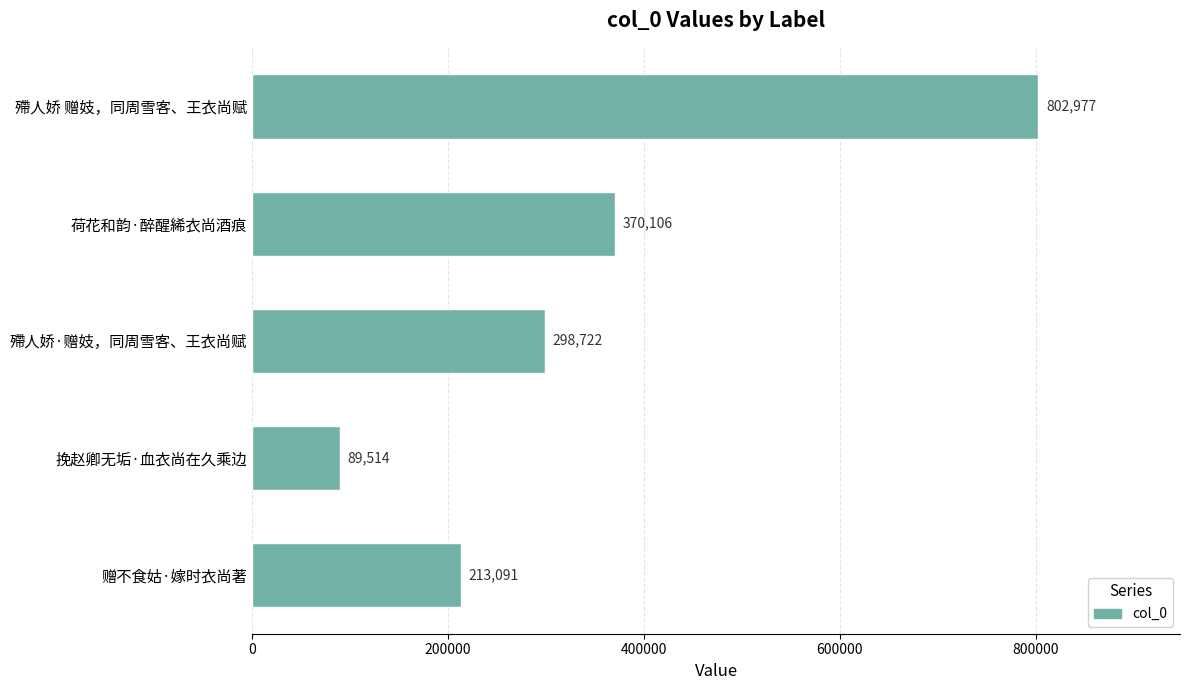

What is the ratio of the value at 殢人娇 赠妓，同周雪客、王衣尚赋 to the value at 荷花和韵·醉醒絺衣尚酒痕?

2.2